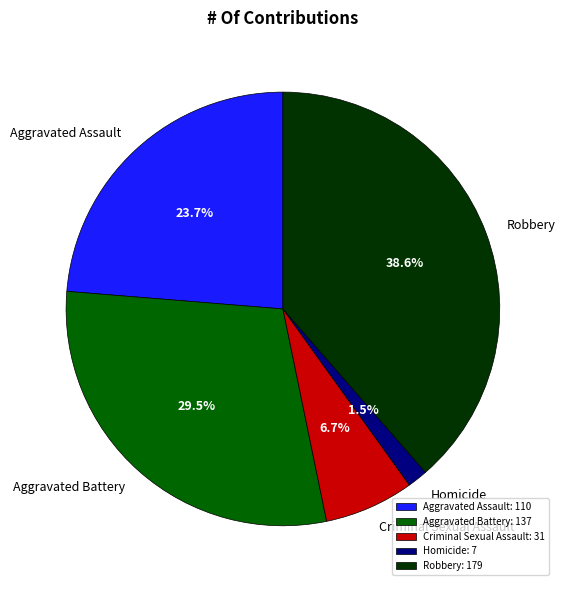

Combined, do Aggravated Assault and Robbery account for over 50%?

Yes